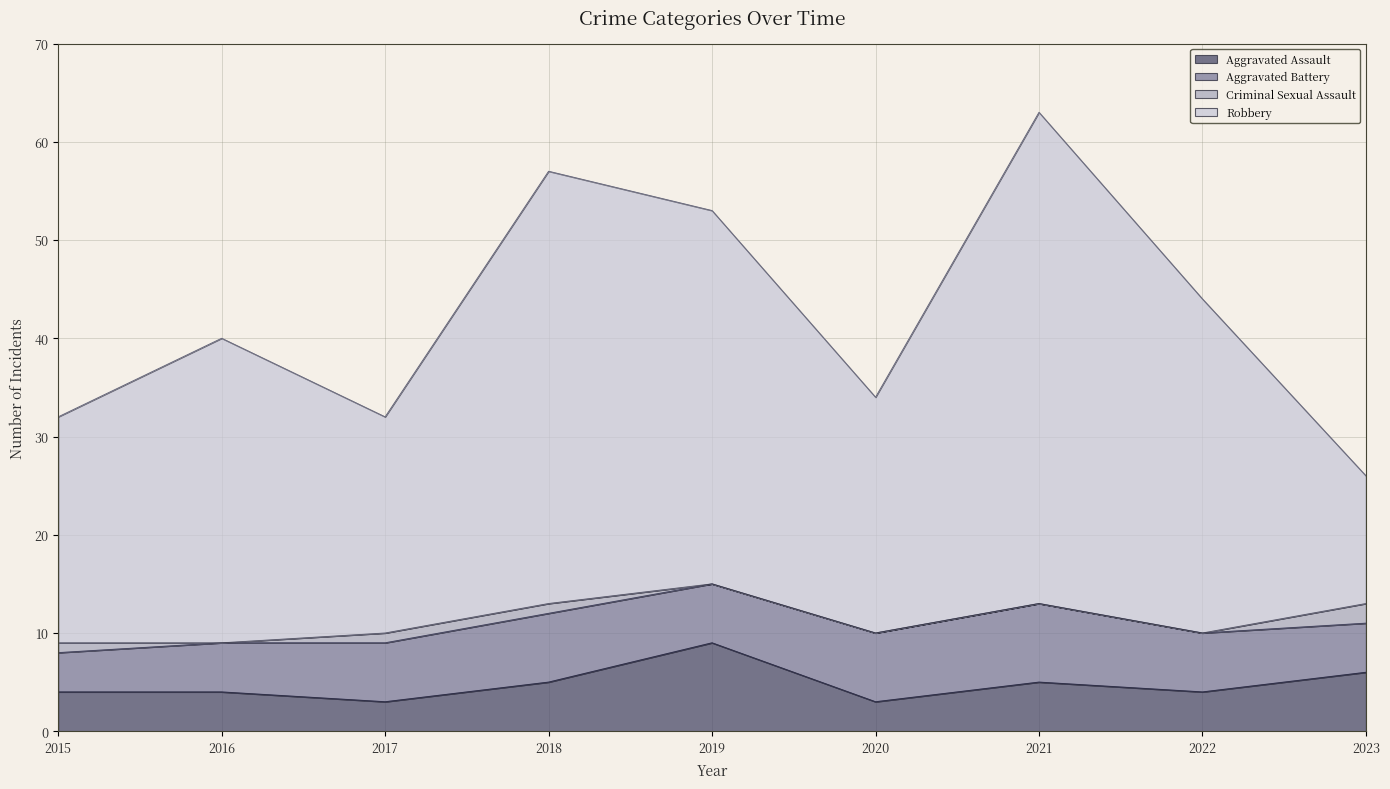

What is the difference between the Aggravated Assault values at 2023 and 2018?

1